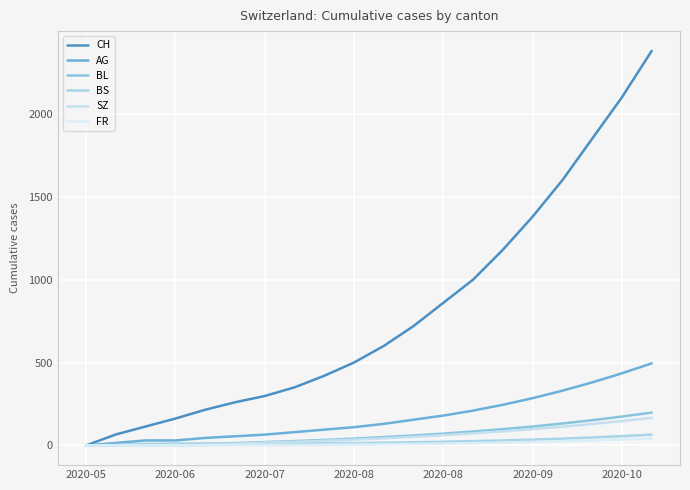

True or false: CH and AG intersect in this chart.

False